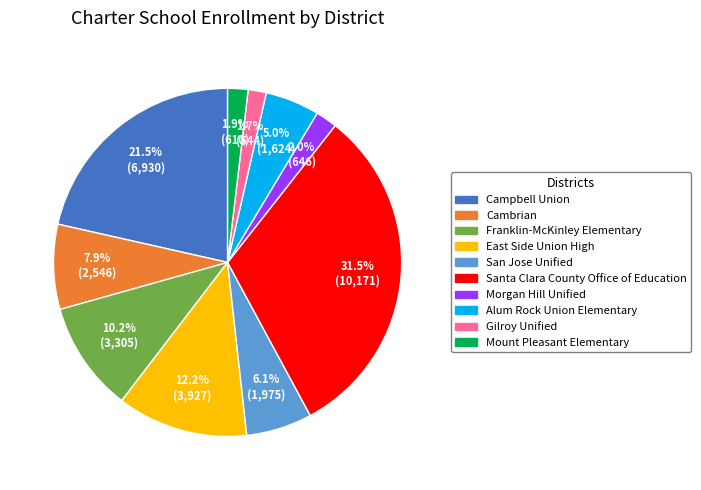

What is the ratio of the value at San Jose Unified to the value at Santa Clara County Office of Education?

0.2